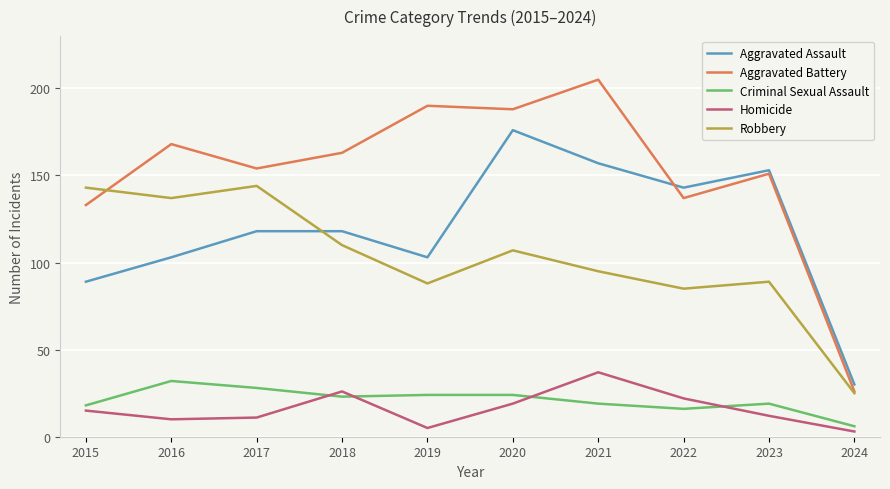

Reading right to left, transcribe all the data shown in this chart.

Aggravated Assault: 30	153	143	157	176	103	118	118	103	89
Aggravated Battery: 26	151	137	205	188	190	163	154	168	133
Criminal Sexual Assault: 6	19	16	19	24	24	23	28	32	18
Homicide: 3	12	22	37	19	5	26	11	10	15
Robbery: 25	89	85	95	107	88	110	144	137	143